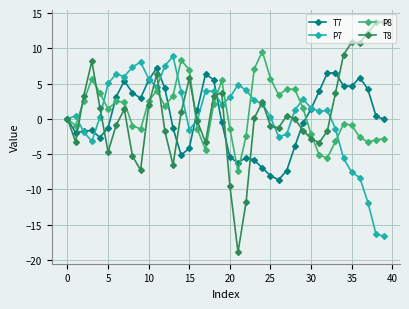

Which series has the widest spread of values?

T8